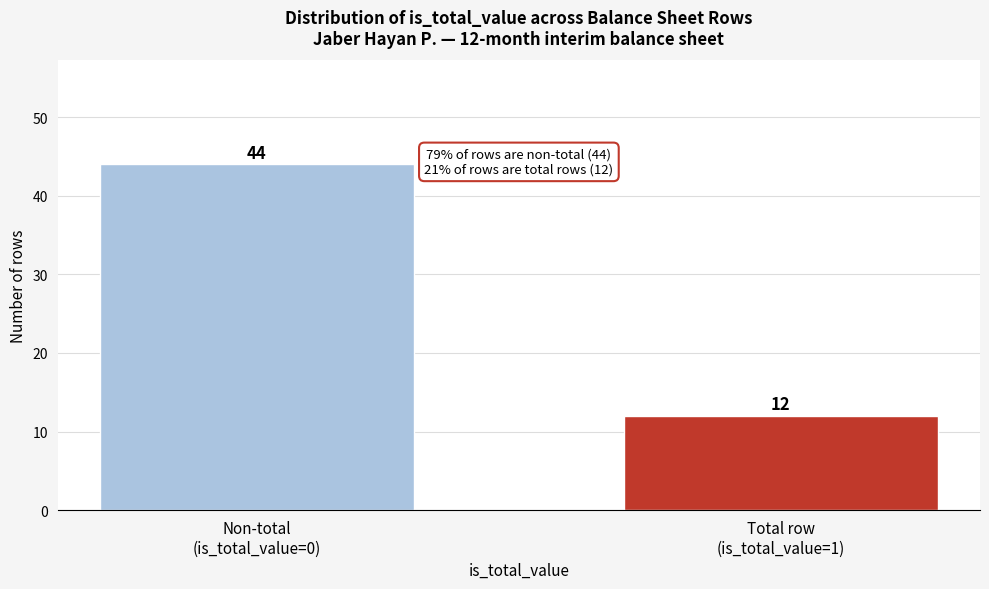

What is the difference between the maximum and minimum values?

32